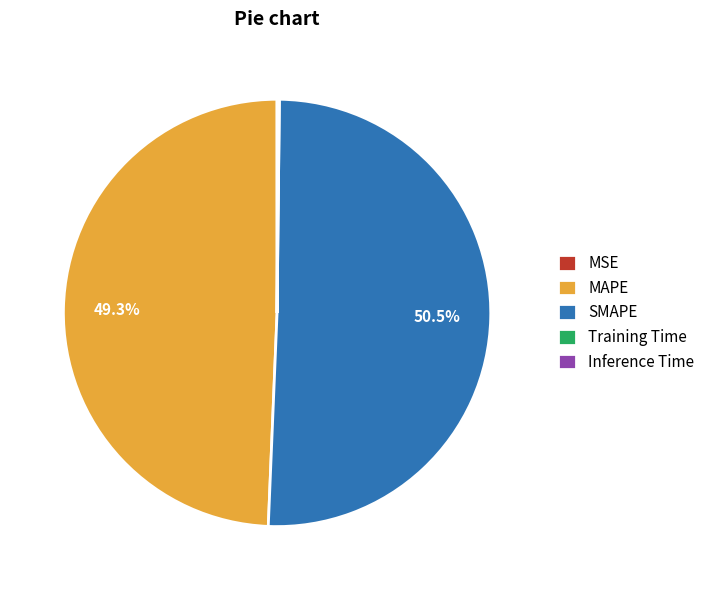

How much of the chart is everything except MAPE?

50.7%